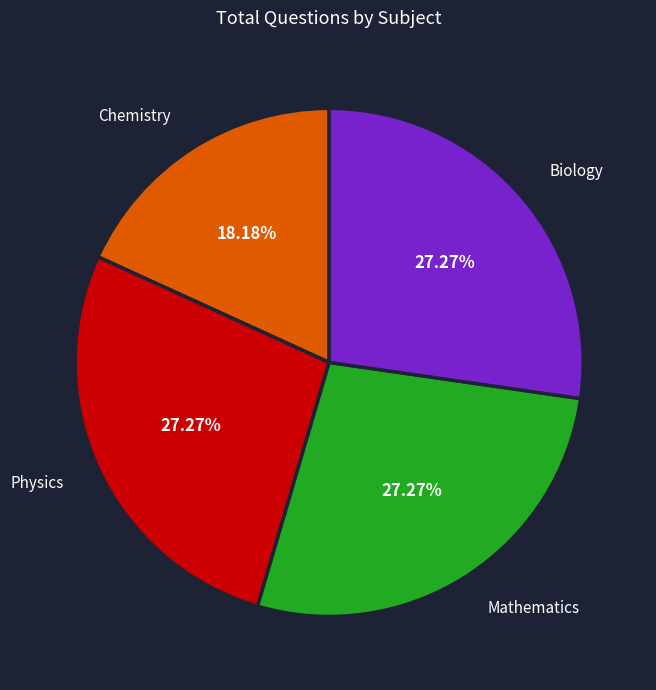

To the nearest percent, what percentage of the pie is Physics?

27%